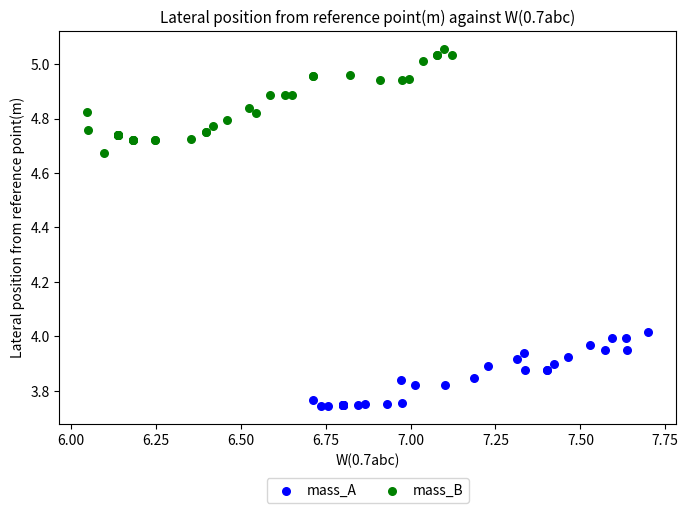

Which series reaches the maximum Y coordinate?

mass_B